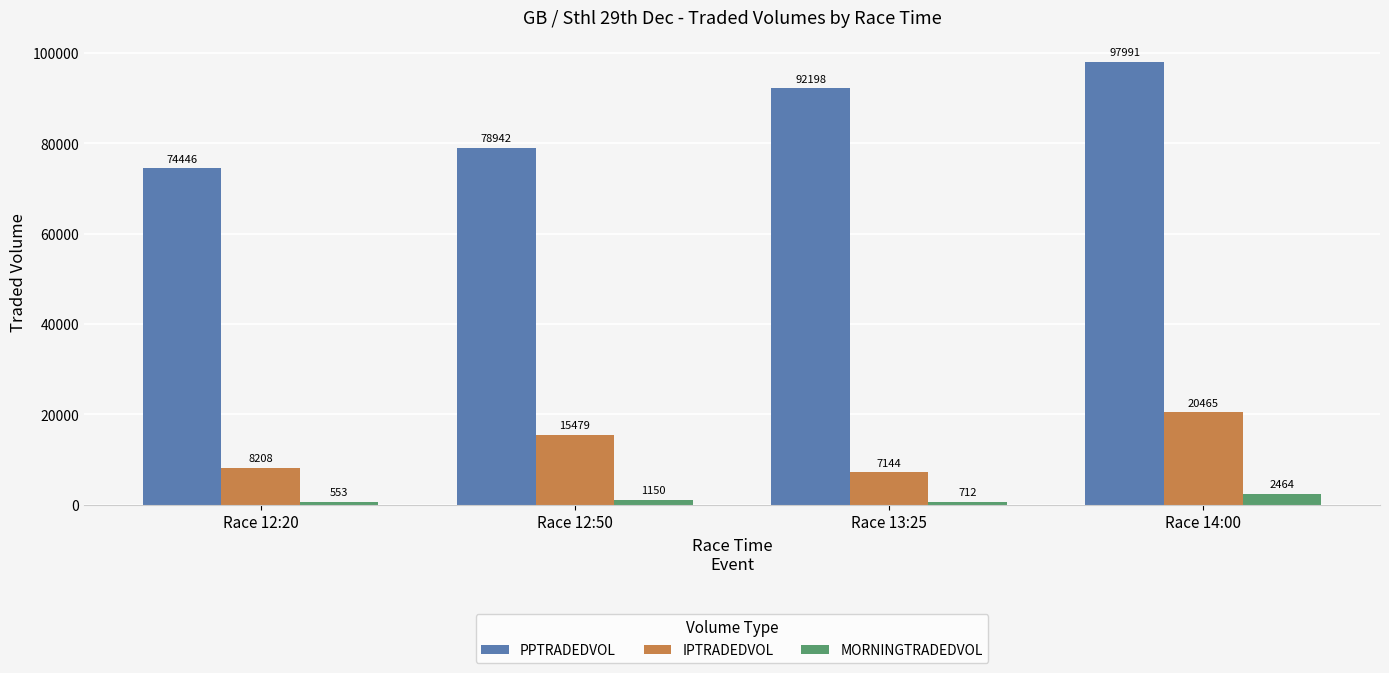

List the labels in order of IPTRADEDVOL value, smallest first.

Race 13:25, Race 12:20, Race 12:50, Race 14:00